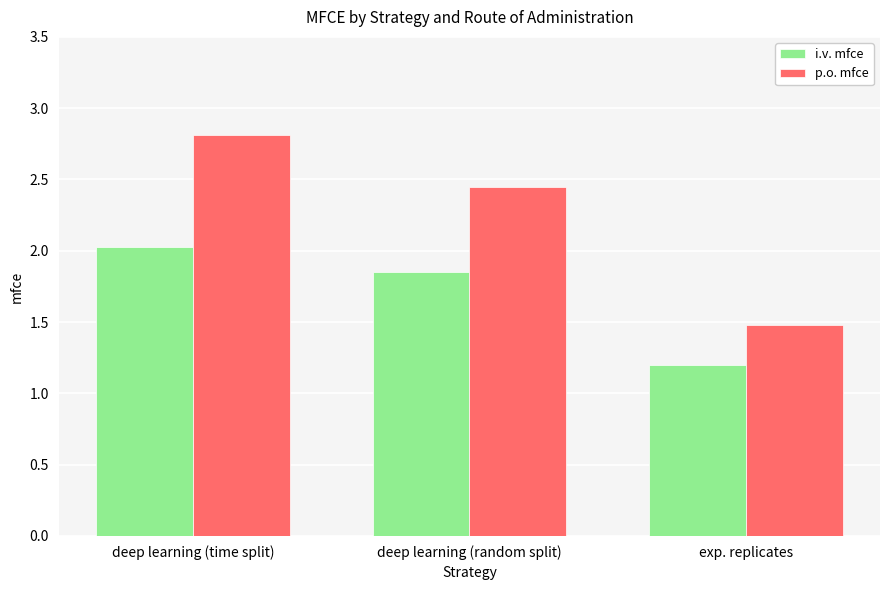

At which label is i.v. mfce closest to 1?

exp. replicates